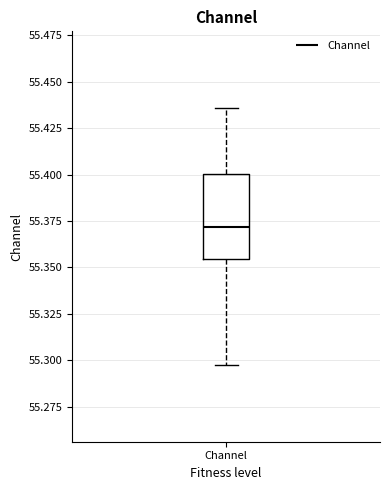

Transcribe this box plot: give where the median line is, the range the box spans, and where the two whiskers end, as read against the y-axis. The values are not printed on the chart, so give them approximately, as read against the axis.

median 55.370, box 55.355 to 55.400, whiskers 55.300 to 55.435